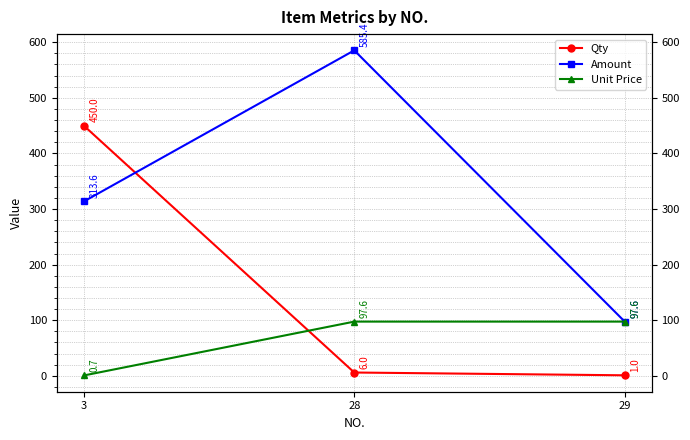

How many data points in Amount are above 313?

2